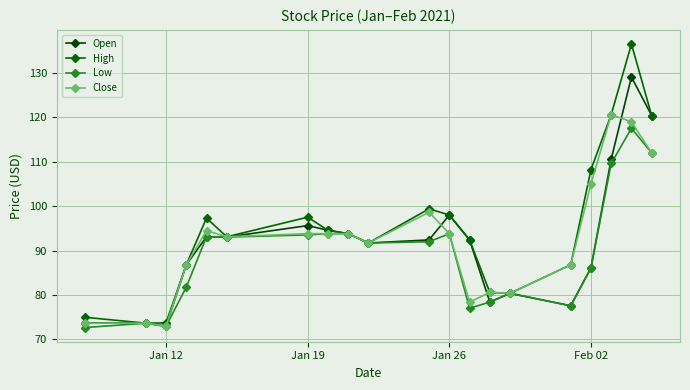

Rank the series by their maximum value, from lowest to highest.

Low, Close, Open, High